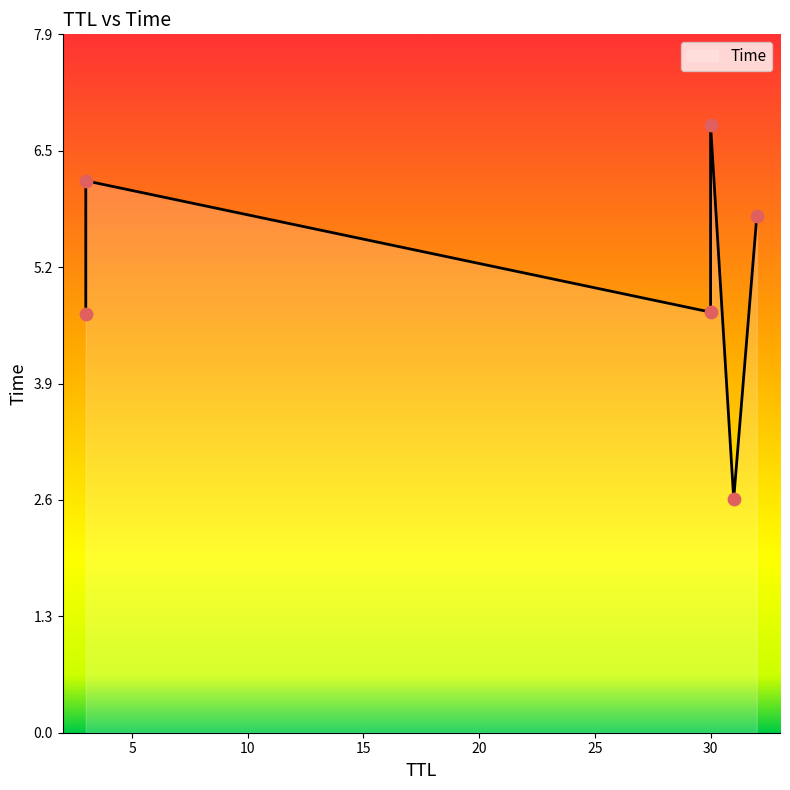

Which has a higher value, 3 or 30?

30